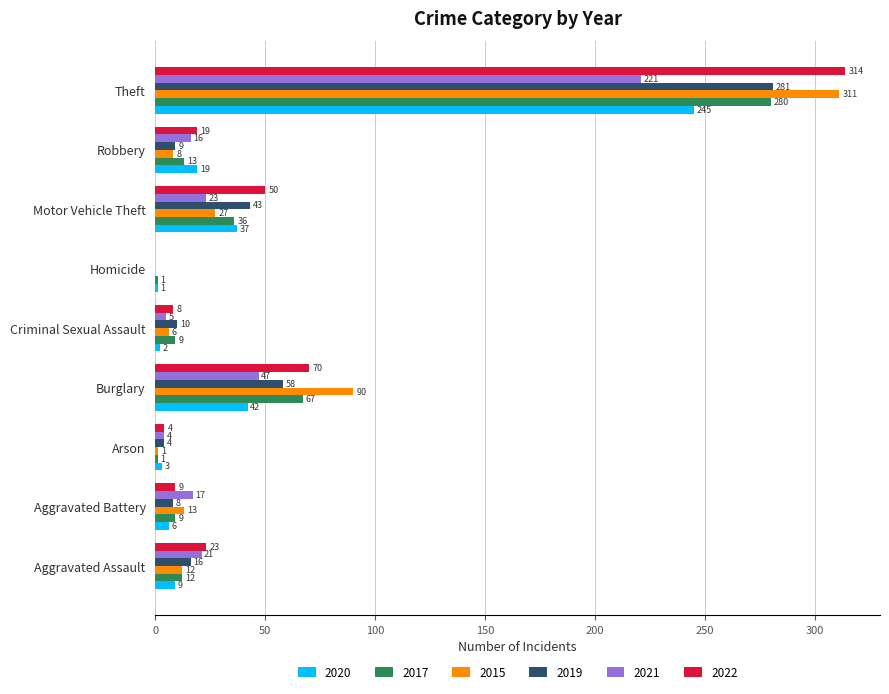

What is the difference between the 2021 values at Criminal Sexual Assault and Burglary?

42